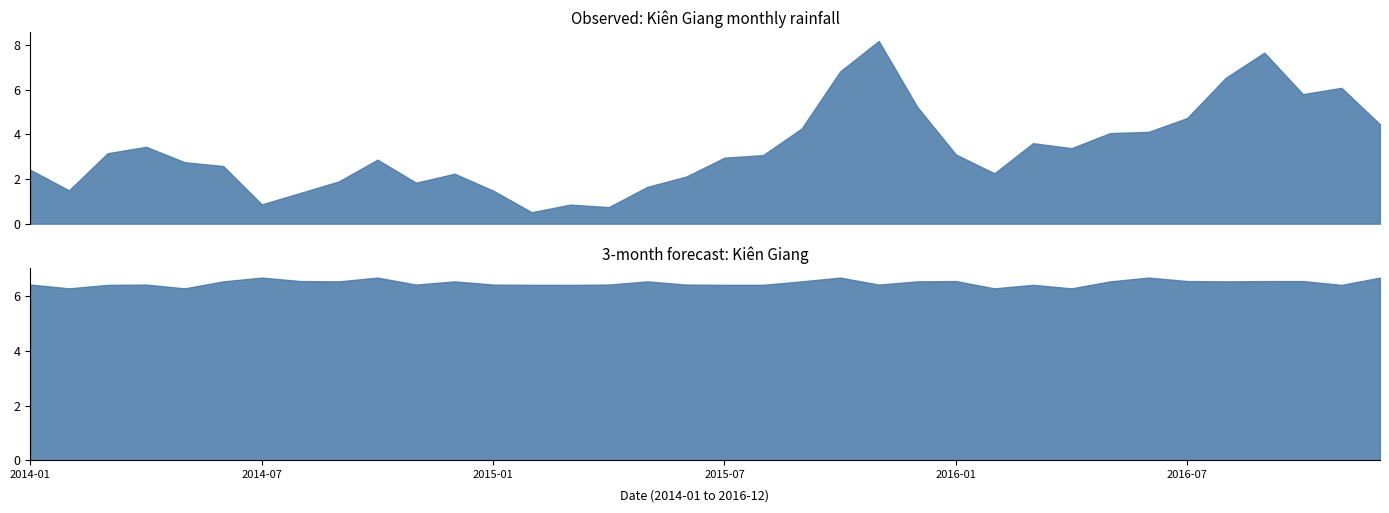

Reading right to left, transcribe all the data shown in this chart.

Observed: 4.4	6.1	5.8	7.7	6.5	4.7	4.1	4.1	3.4	3.6	2.3	3.1	5.2	8.2	6.8	4.3	3.1	3.0	2.1	1.6	0.7	0.9	0.5	1.5	2.2	1.8	2.9	1.9	1.4	0.9	2.6	2.7	3.4	3.2	1.5	2.4
3-month: 6.7	6.4	6.5	6.5	6.5	6.5	6.7	6.5	6.3	6.4	6.3	6.5	6.5	6.4	6.7	6.5	6.4	6.4	6.4	6.5	6.4	6.4	6.4	6.4	6.5	6.4	6.7	6.5	6.5	6.7	6.5	6.3	6.4	6.4	6.3	6.4